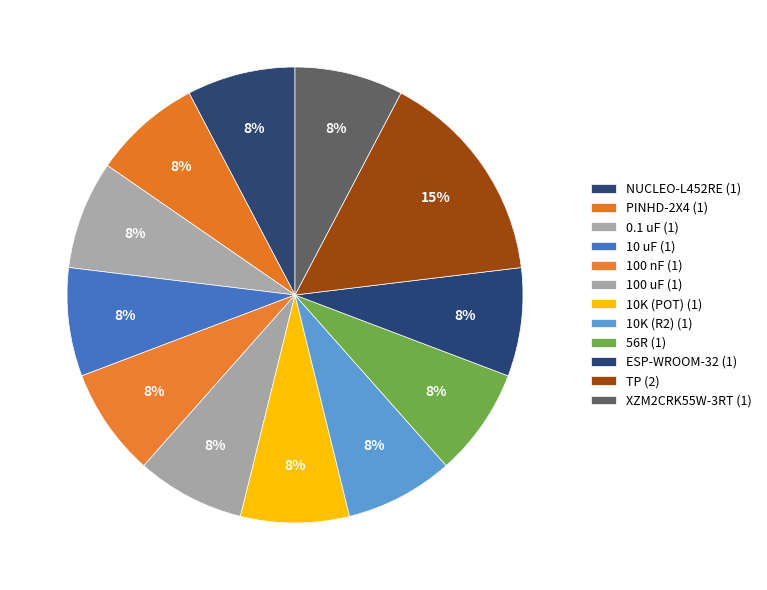

Which category has the smallest portion of the pie?

NUCLEO-L452RE